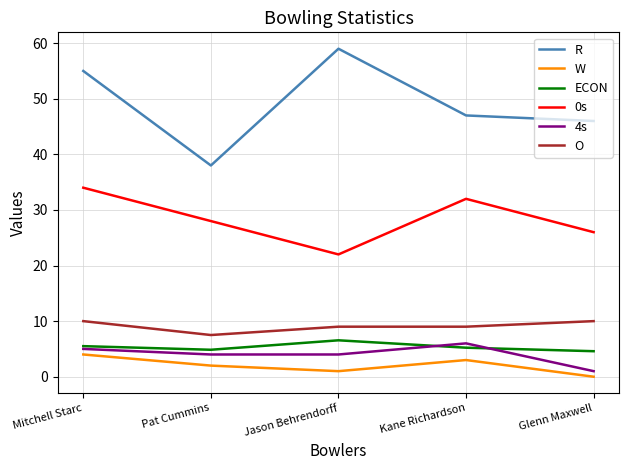

What position from the left is Kane Richardson?

4